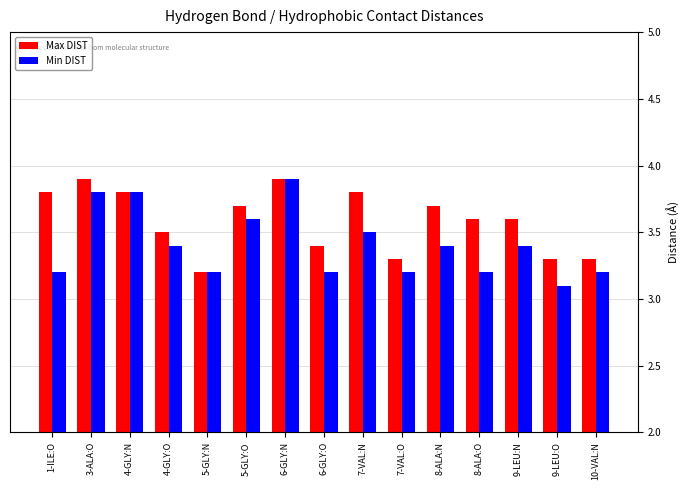

True or false: Max DIST has a value of 3.9 at 3-ALA:O.

True